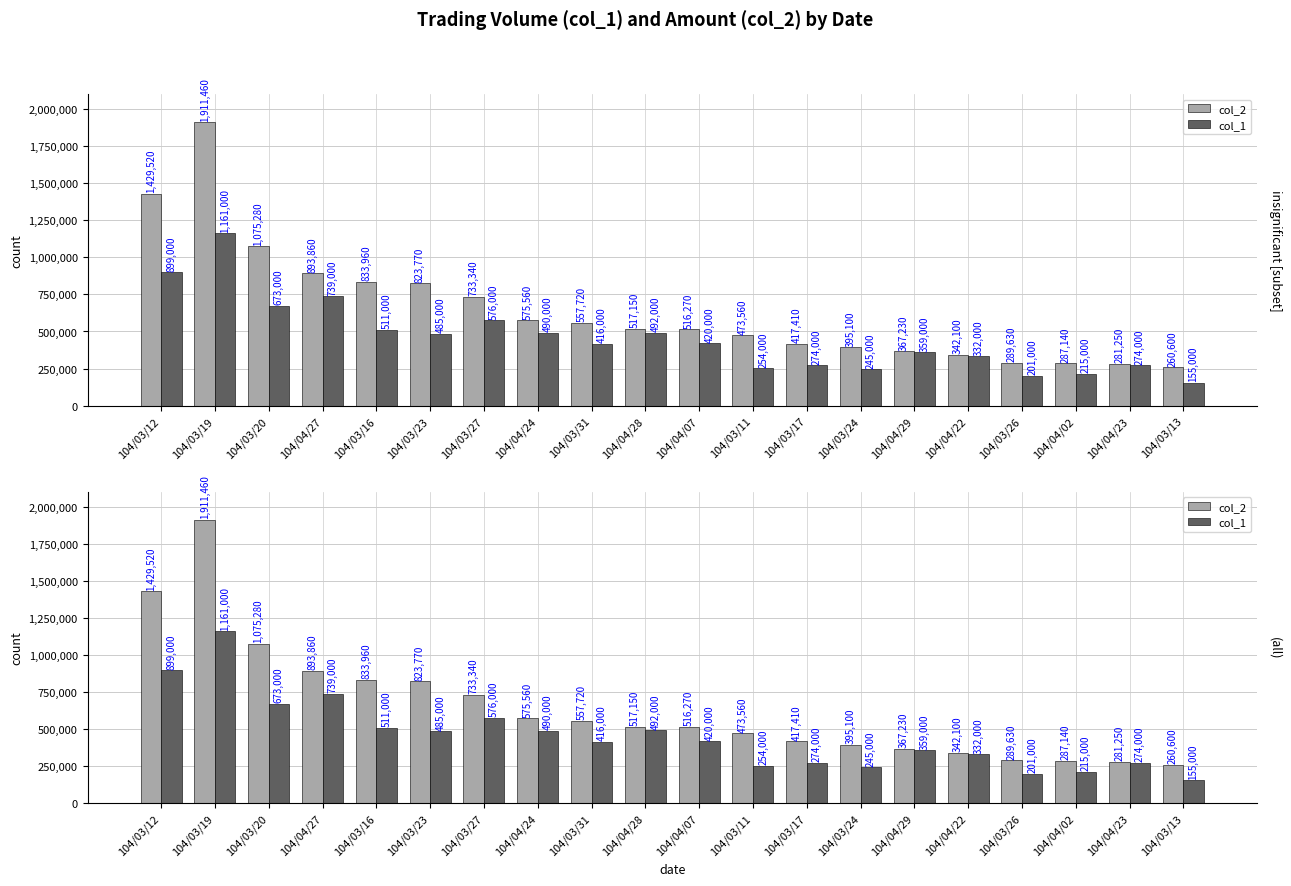

At which category is the sum across all series the highest?

104/03/19